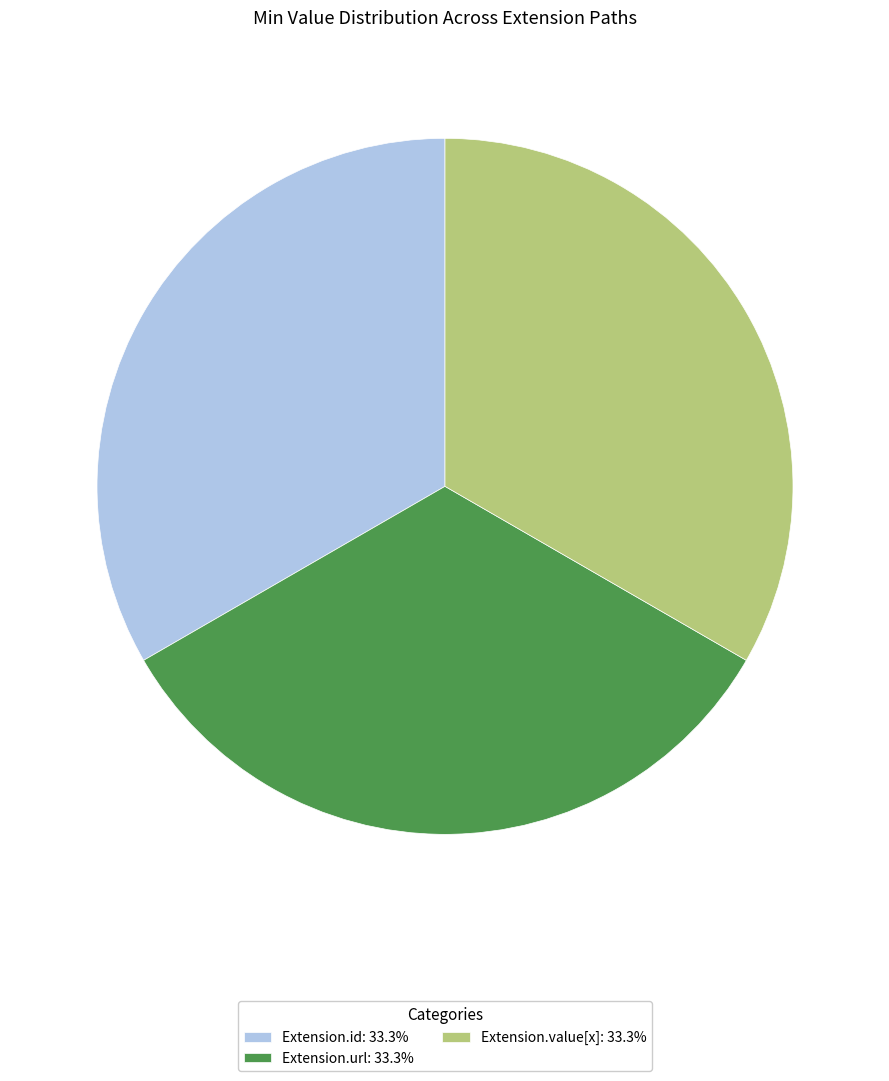

What is the ratio of the value at Extension.url: 33.3% to the value at Extension.id: 33.3%?

1.0